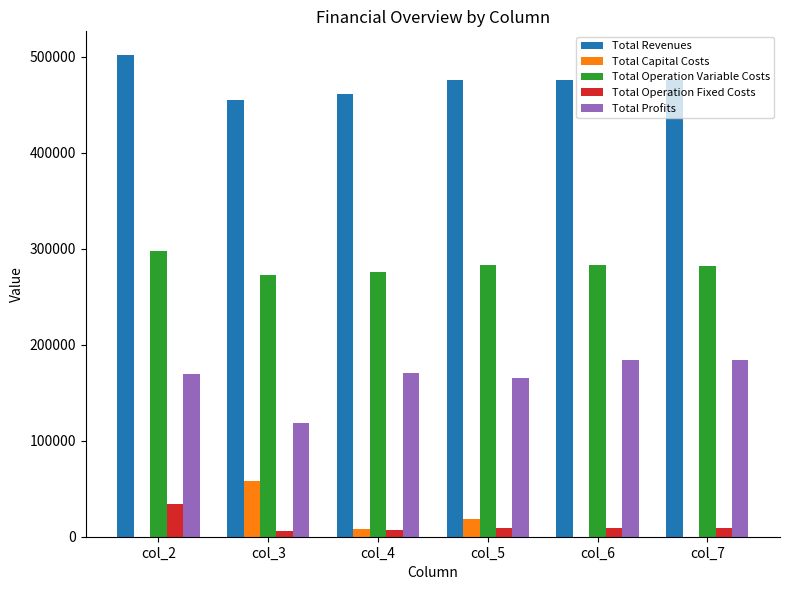

What is the greatest value displayed?

501561.2